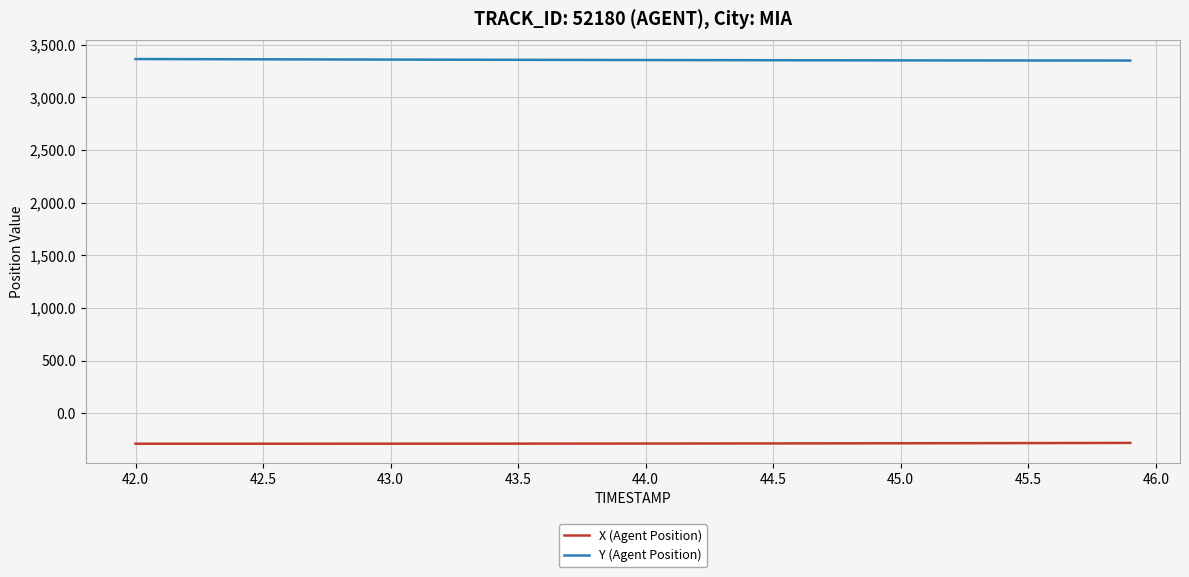

True or false: X (Agent Position) and Y (Agent Position) cross at least once.

False